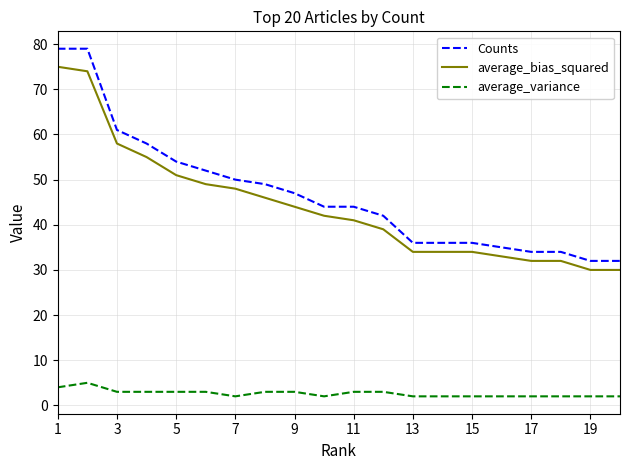

What is the average value of the Counts series?

47